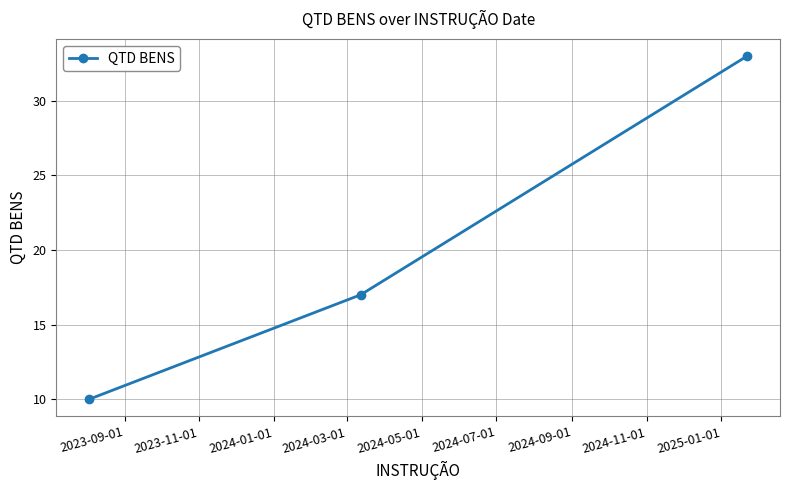

What is the sum of all values?

60